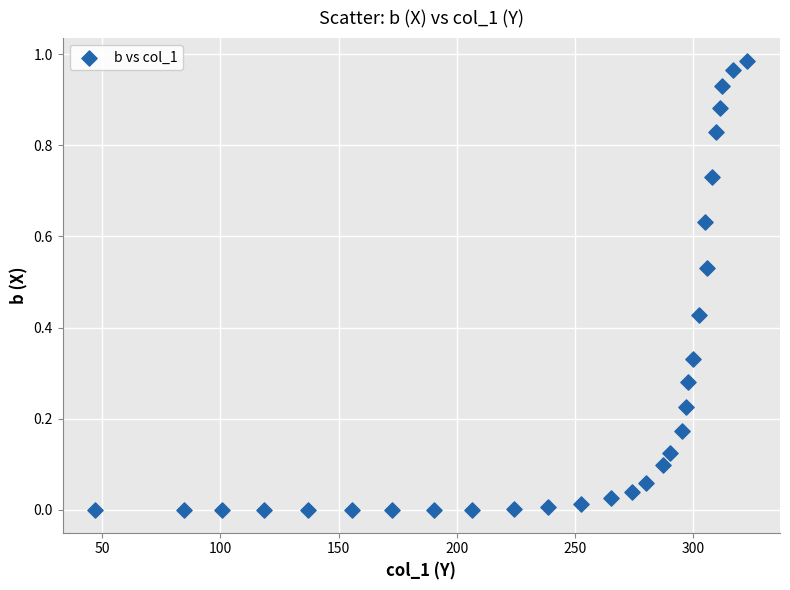

What is the range of X values (max minus min)?

275.7